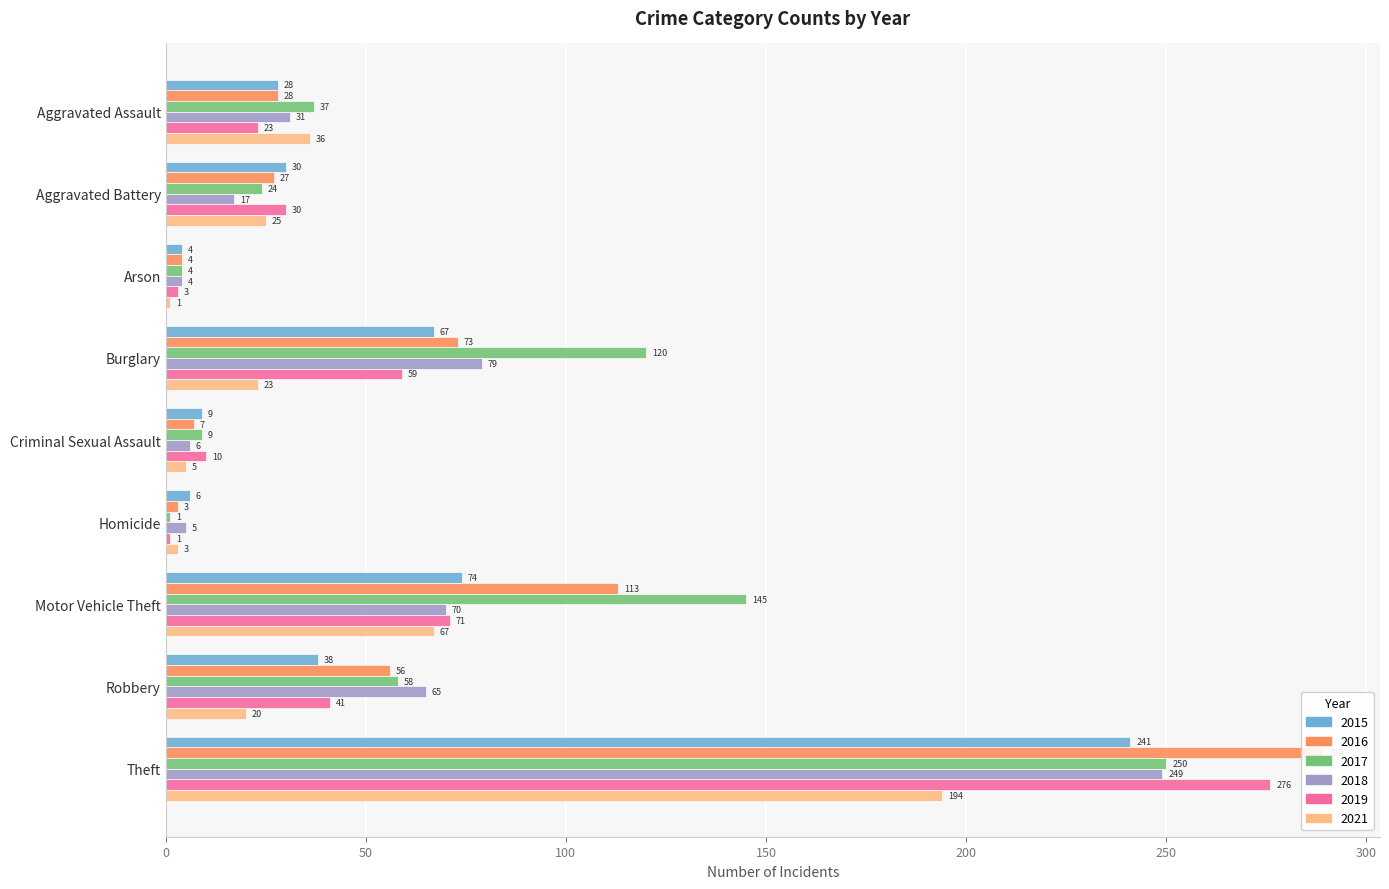

What is the label of the 3rd bar from the right?

Motor Vehicle Theft